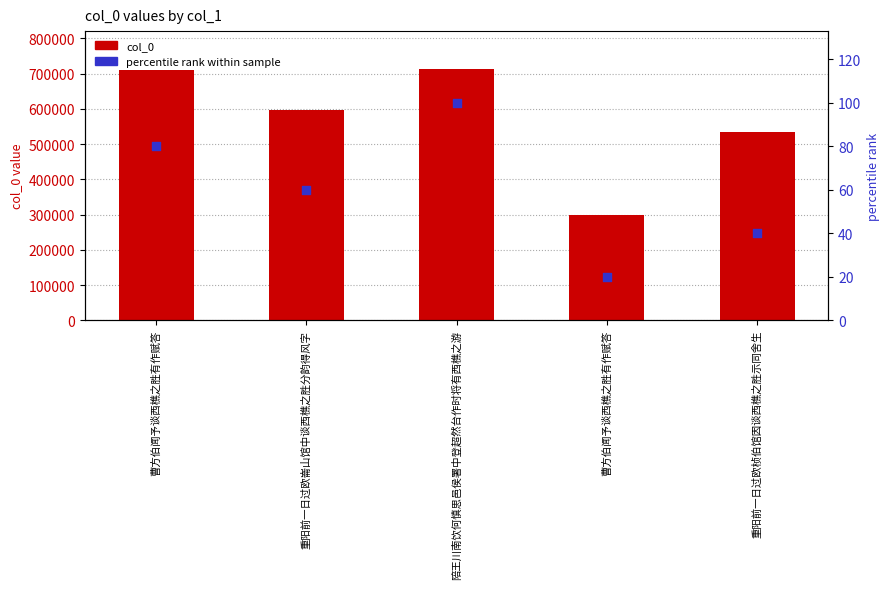

Which series reaches the maximum Y coordinate?

col_0